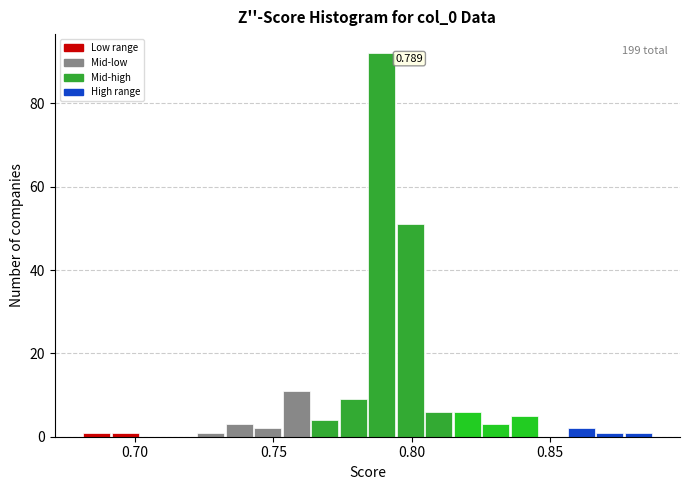

Around what value on the x-axis is the tallest bar? Give the approximate position of its centre, as read against the axis.

0.790